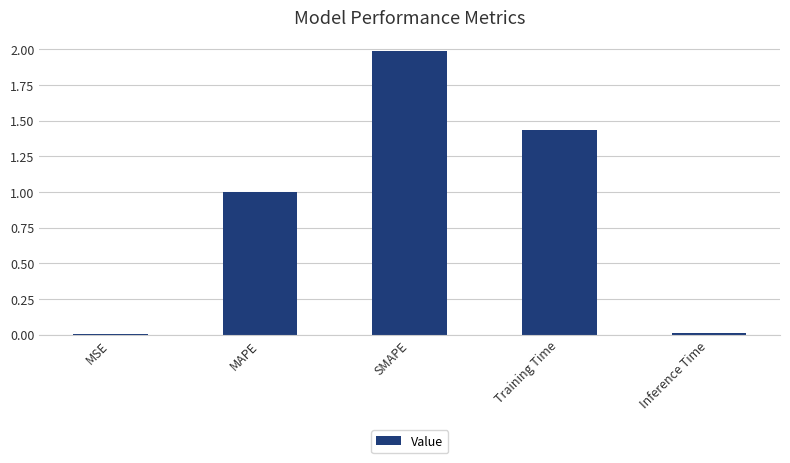

Which has a higher value, MAPE or Training Time?

Training Time